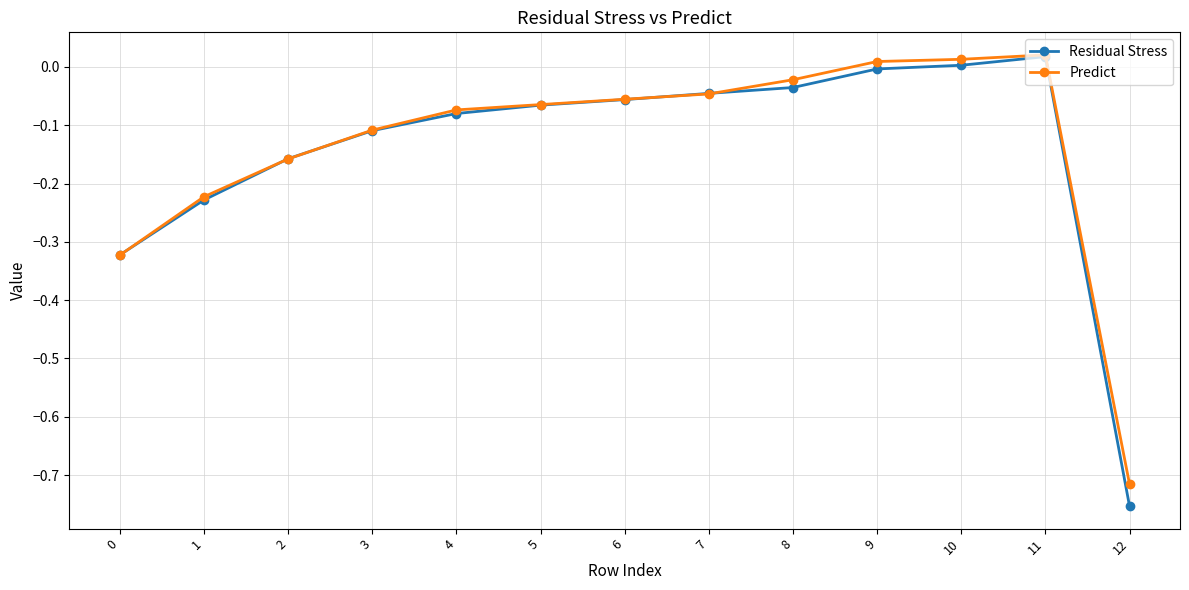

Which series has the largest range (max minus min)?

Residual Stress